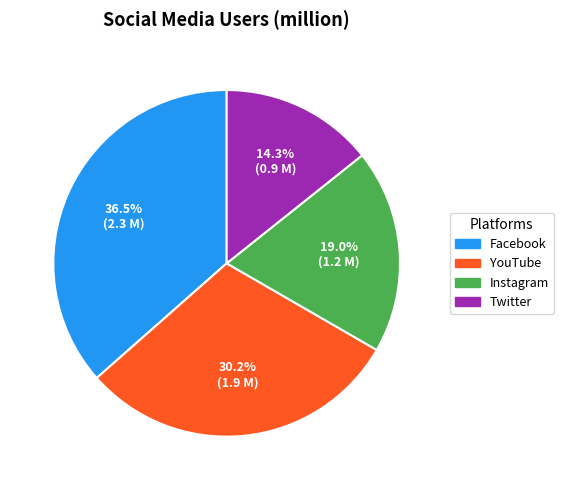

How many slices are in this pie chart?

4